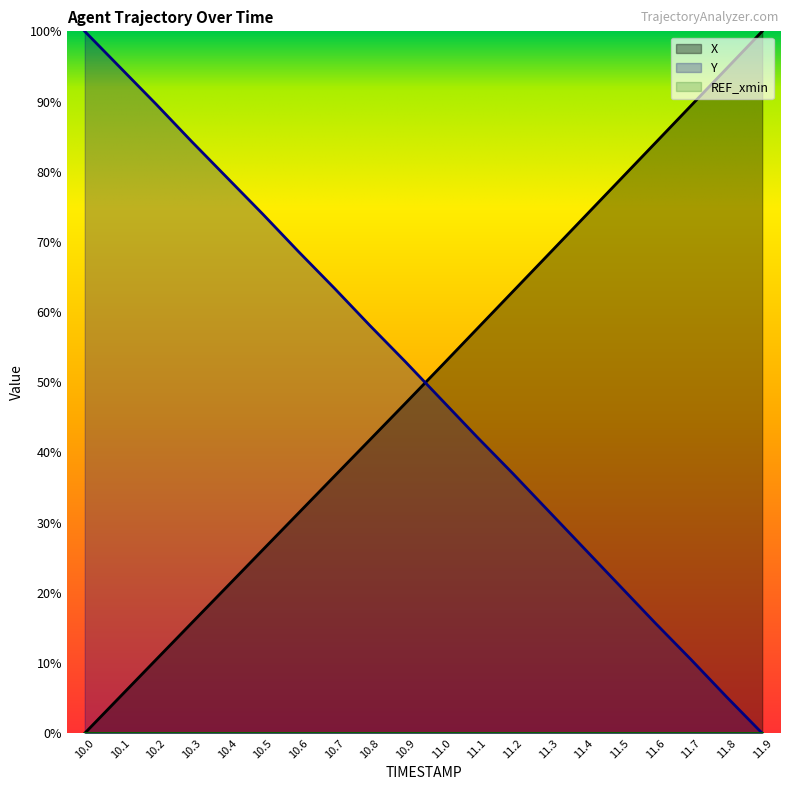

How many lines are shown in the chart?

3